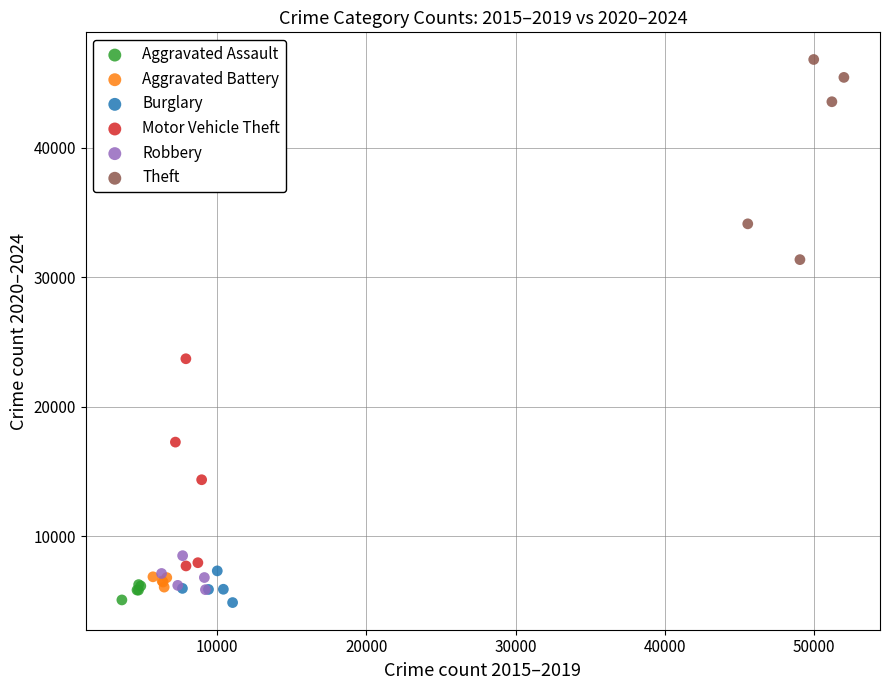

Which series reaches the maximum Y coordinate?

Theft